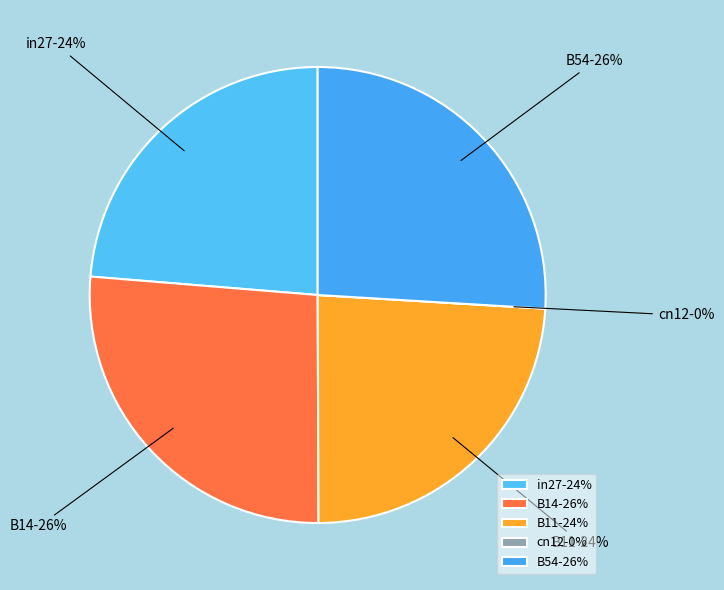

How many segments does this pie chart have?

5